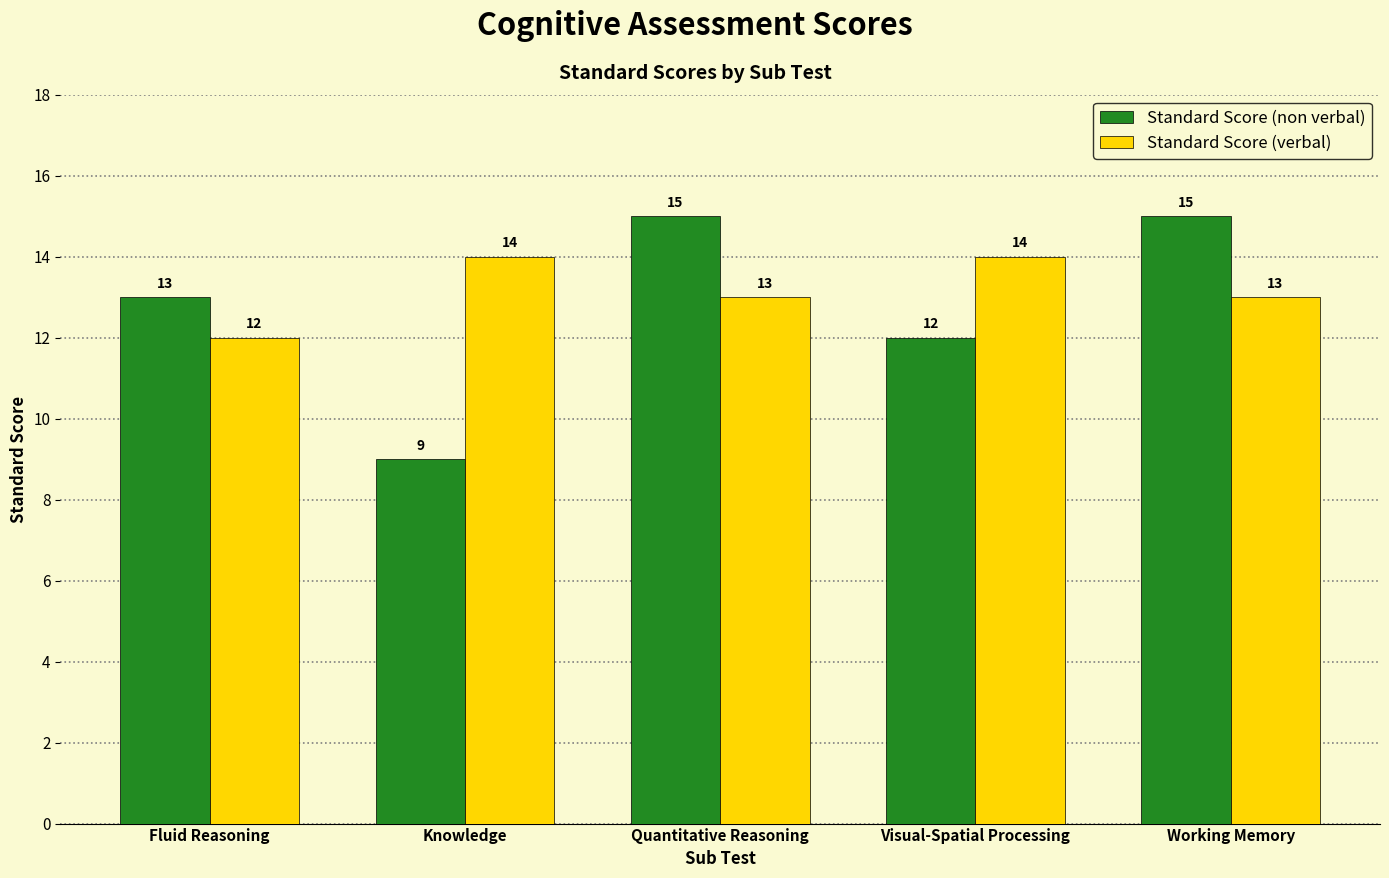

What is the greatest value displayed?

15